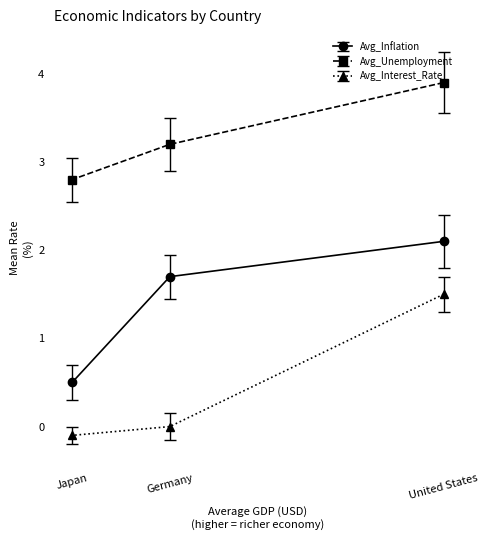

Reading left to right, transcribe all the data shown in this chart.

Avg_Inflation: Japan=0.5	Germany=1.7	United States=2.1
Avg_Unemployment: Japan=2.8	Germany=3.2	United States=3.9
Avg_Interest_Rate: Japan=-0.1	Germany=0.0	United States=1.5